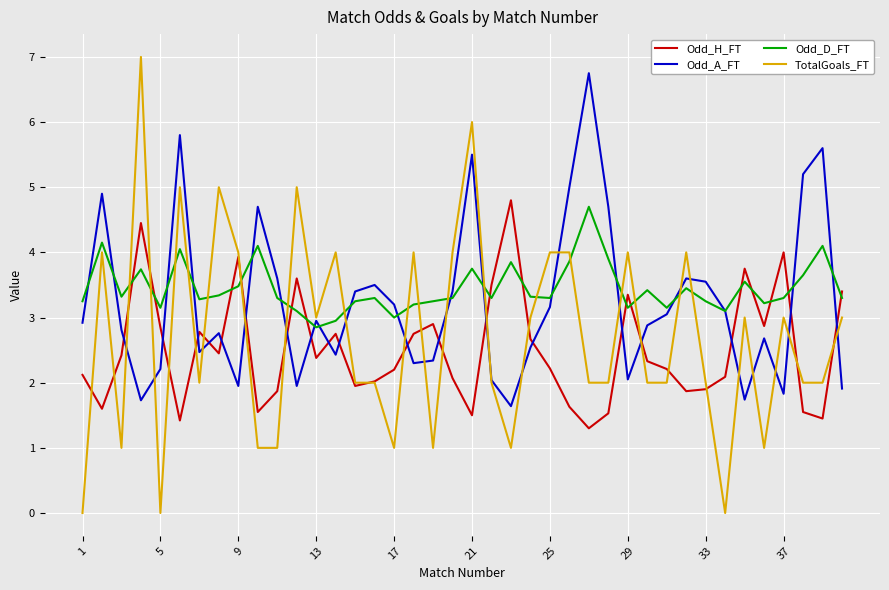

What are all the series names shown in the legend?

Odd_H_FT, Odd_A_FT, Odd_D_FT, TotalGoals_FT